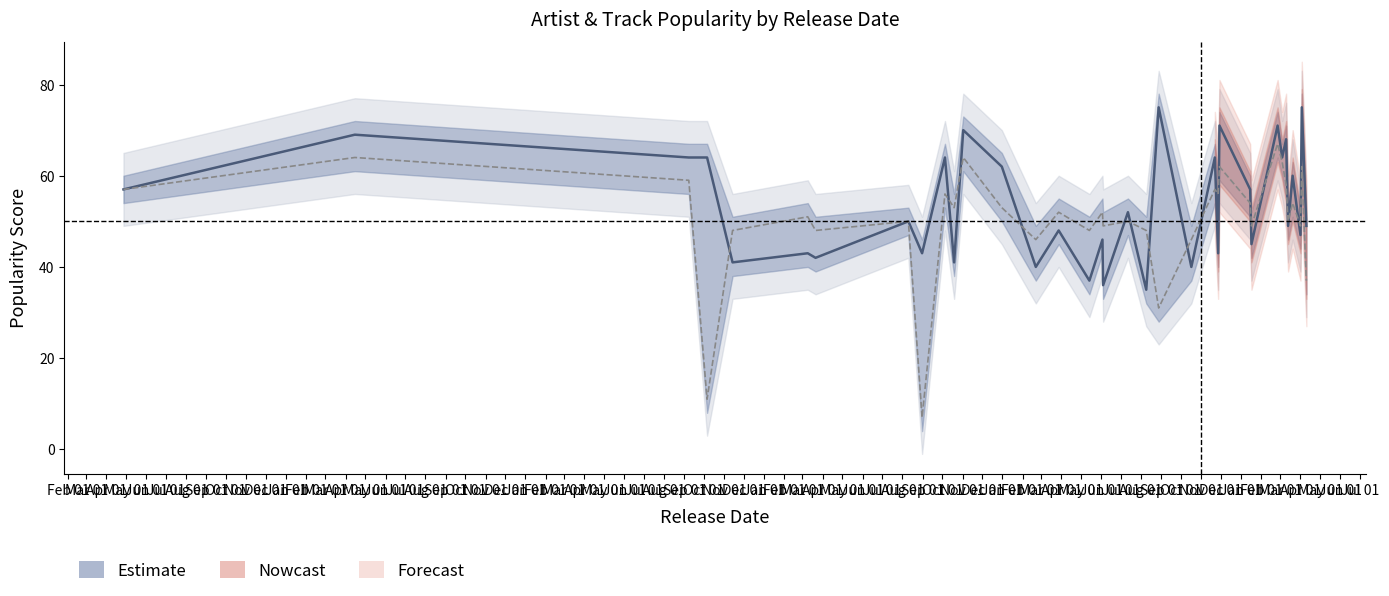

Is this an area chart (filled region under the line)?

No